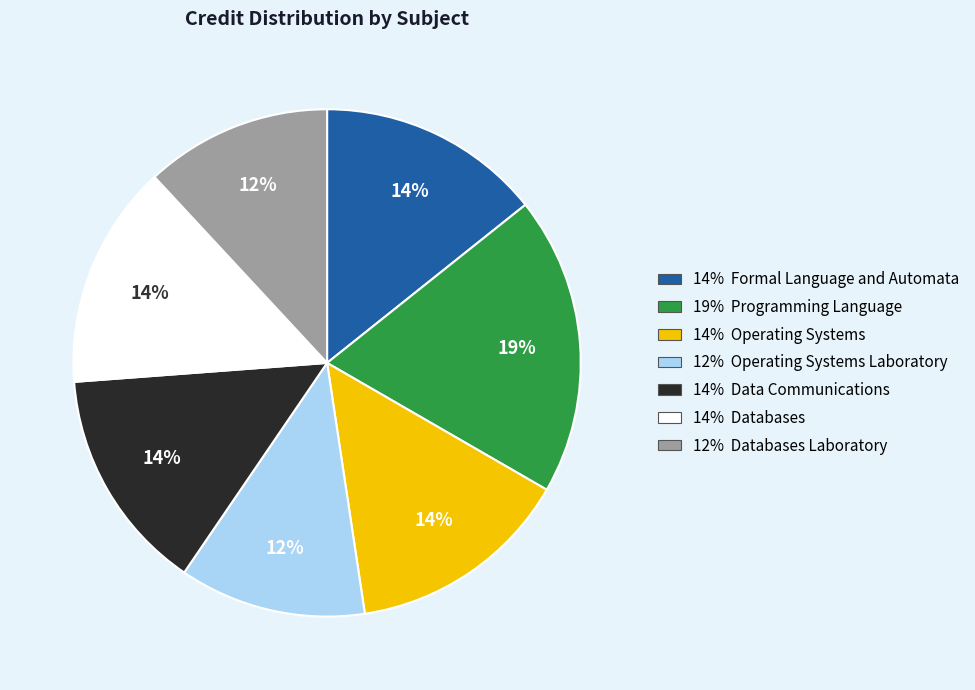

Does 12% Databases Laboratory account for over 50% of the chart?

No